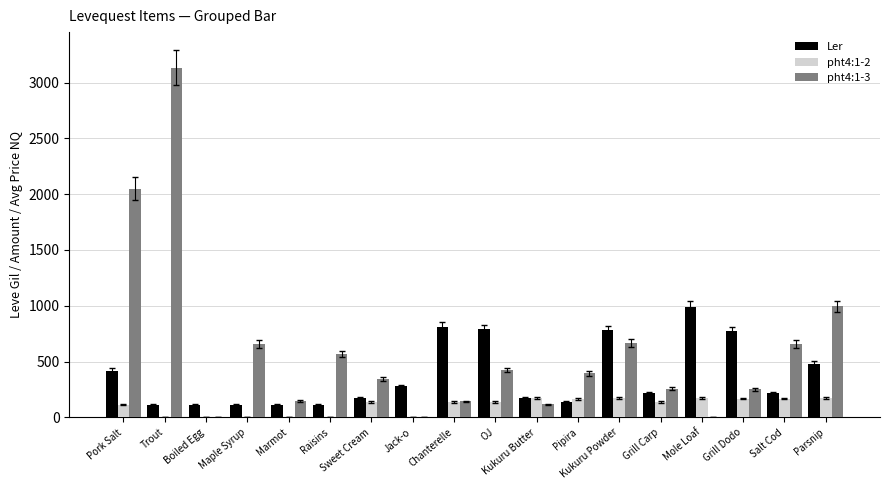

How many distinct data groups are displayed?

3